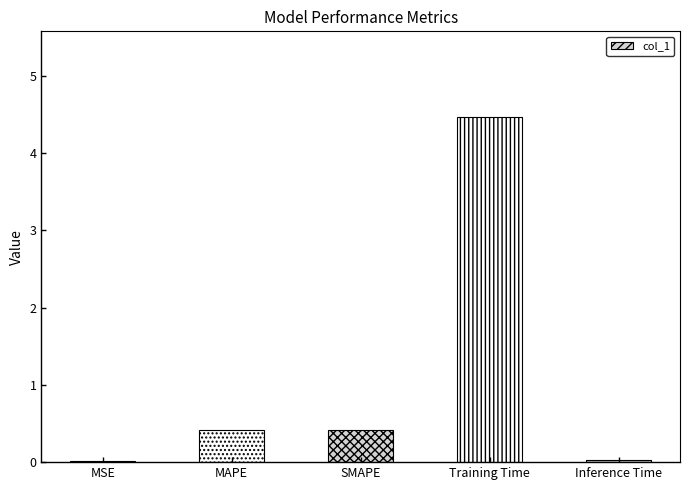

Which category has the highest value across all series?

Training Time